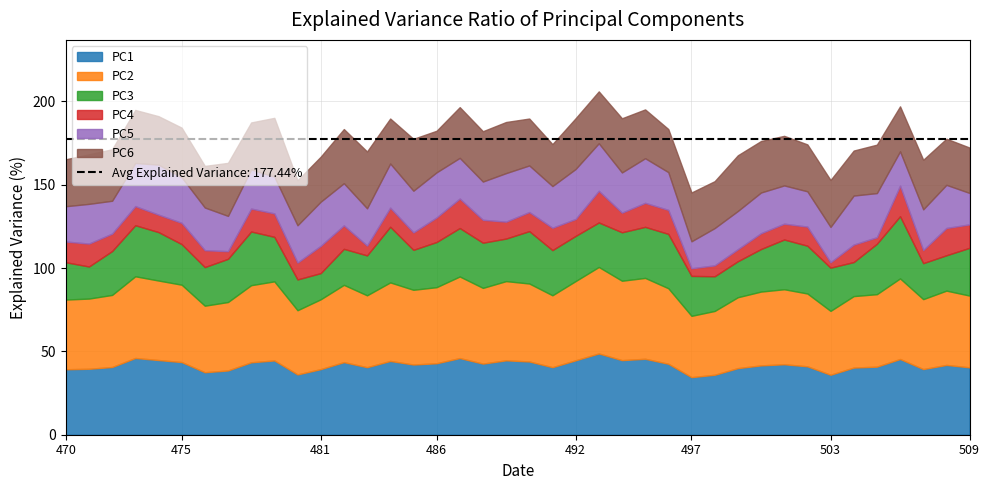

True or false: PC5 and PC6 cross at least once.

False